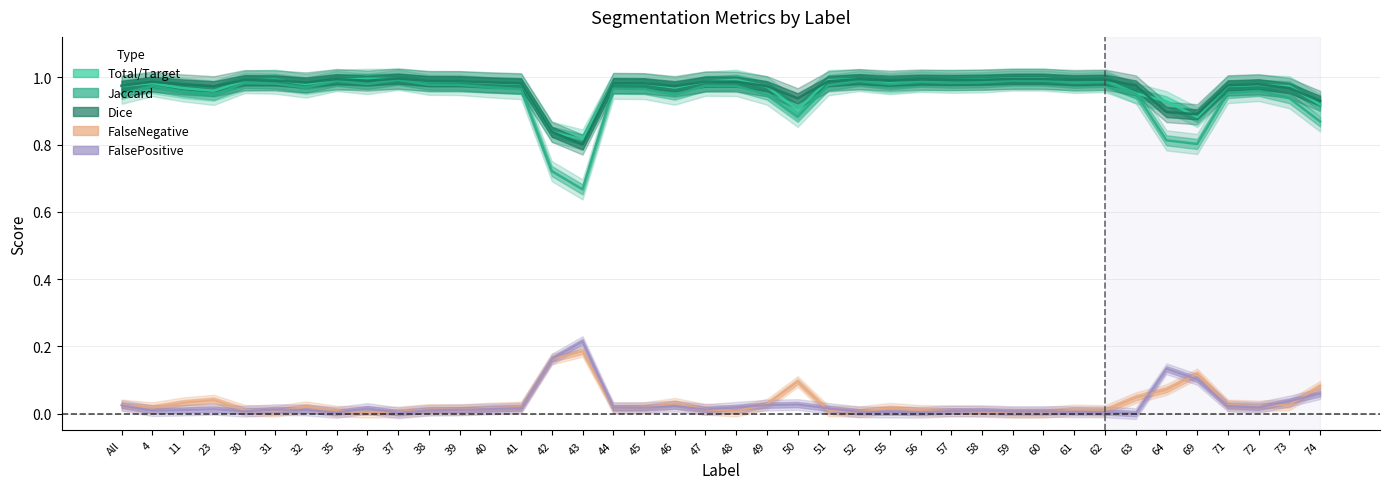

The value of FalsePositive at 73 is 0.1. True or false?

False